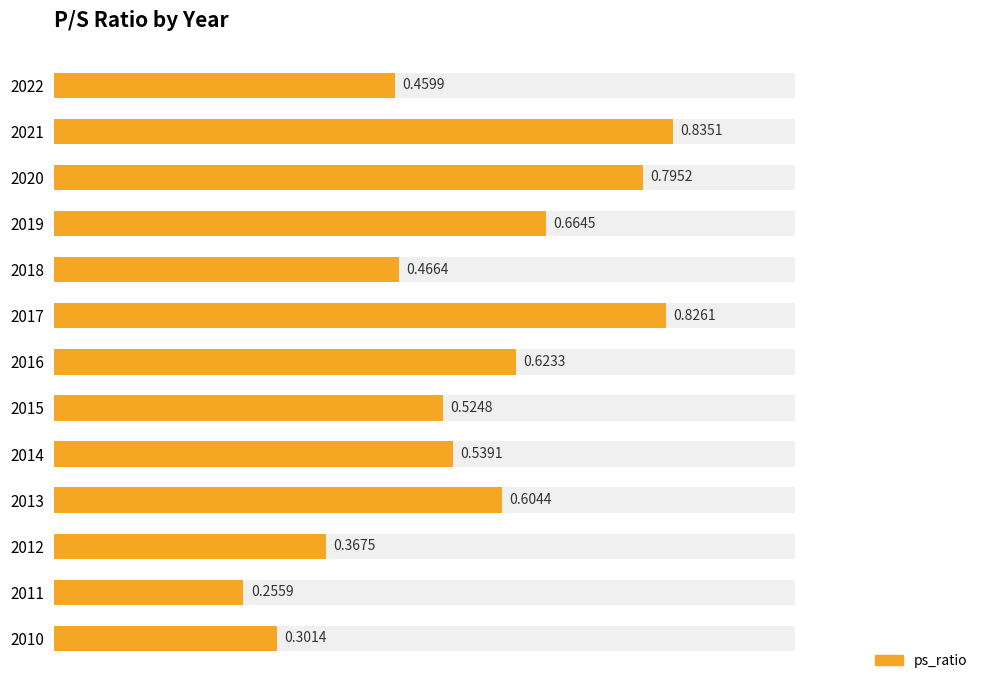

Which has a higher value, 2014 or 2011?

2014